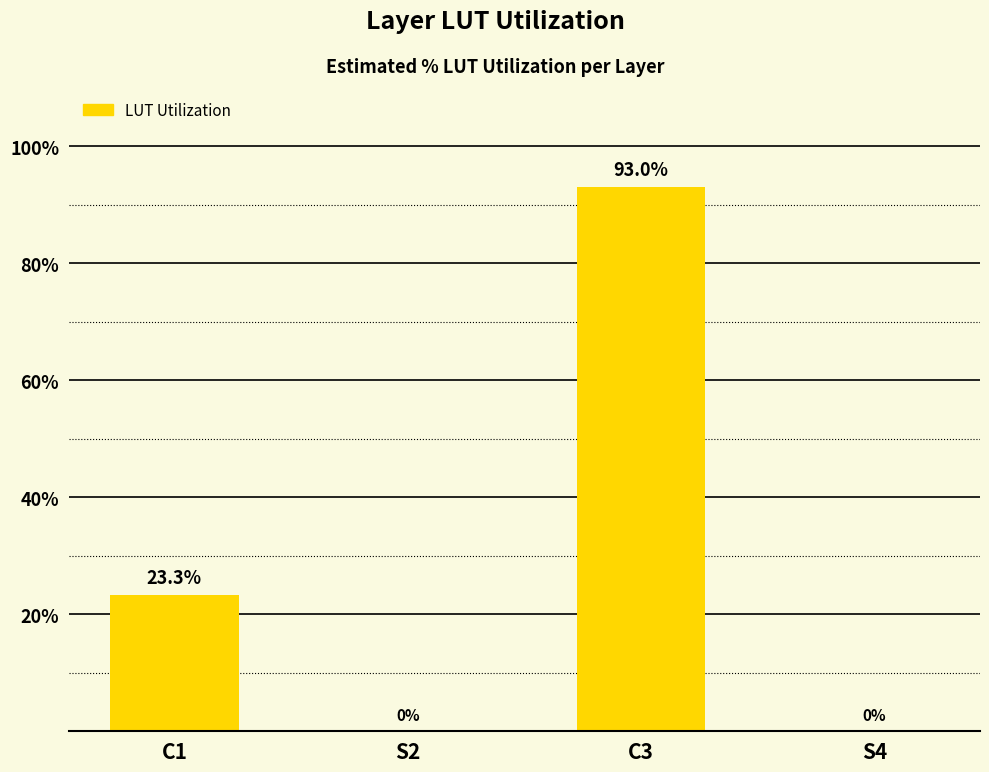

What is the sum of the values at S2 and C3?

93.0